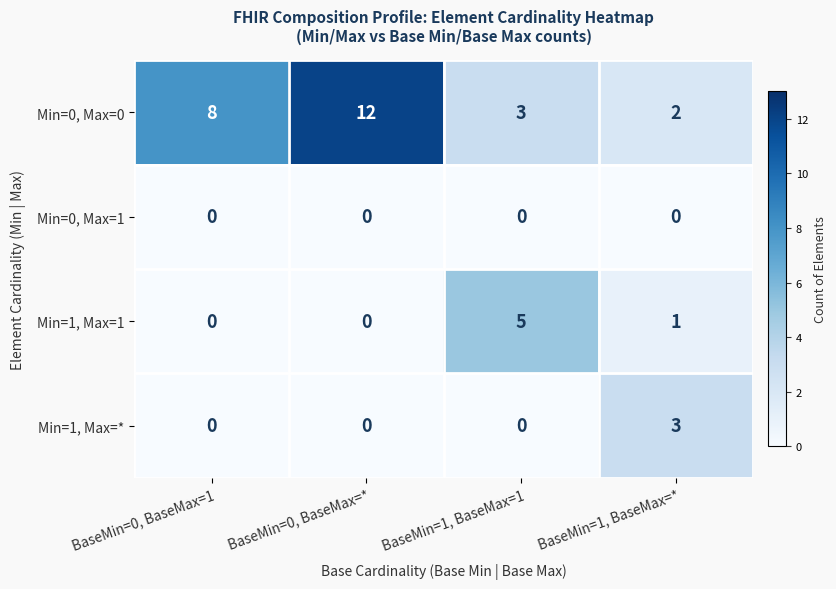

Reading left to right, transcribe all the data shown in this chart.

Min=0, Max=0: BaseMin=0, BaseMax=1=8	BaseMin=0, BaseMax=*=12	BaseMin=1, BaseMax=1=3	BaseMin=1, BaseMax=*=2
Min=0, Max=1: BaseMin=0, BaseMax=1=0	BaseMin=0, BaseMax=*=0	BaseMin=1, BaseMax=1=0	BaseMin=1, BaseMax=*=0
Min=1, Max=1: BaseMin=0, BaseMax=1=0	BaseMin=0, BaseMax=*=0	BaseMin=1, BaseMax=1=5	BaseMin=1, BaseMax=*=1
Min=1, Max=*: BaseMin=0, BaseMax=1=0	BaseMin=0, BaseMax=*=0	BaseMin=1, BaseMax=1=0	BaseMin=1, BaseMax=*=3